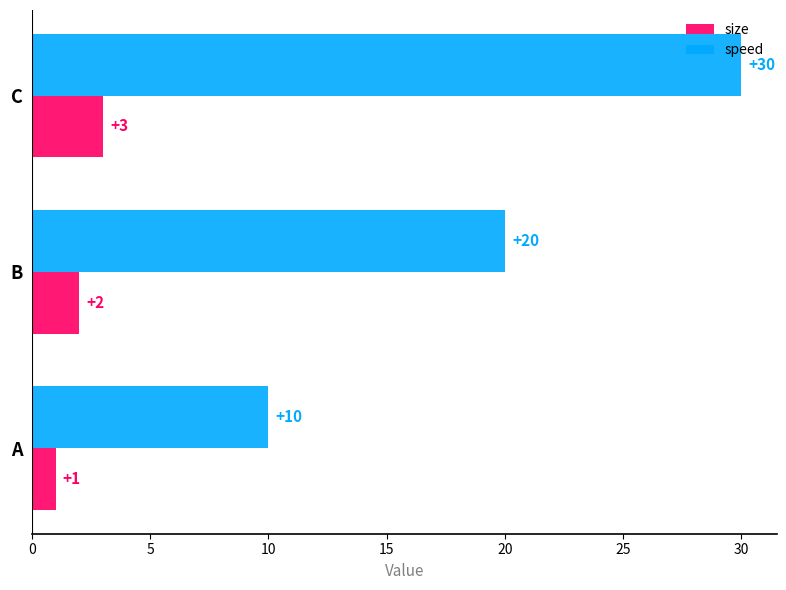

What is the greatest value displayed?

30